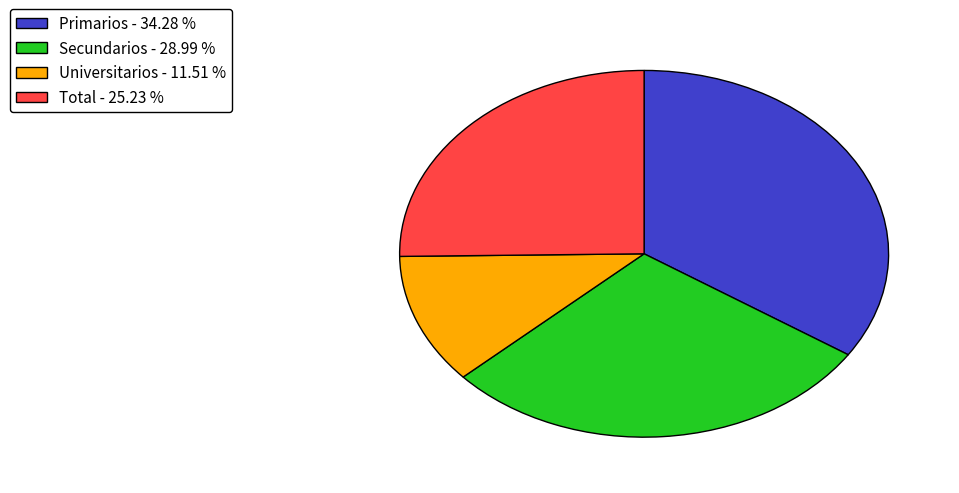

Which category has the biggest portion of the pie?

Primarios